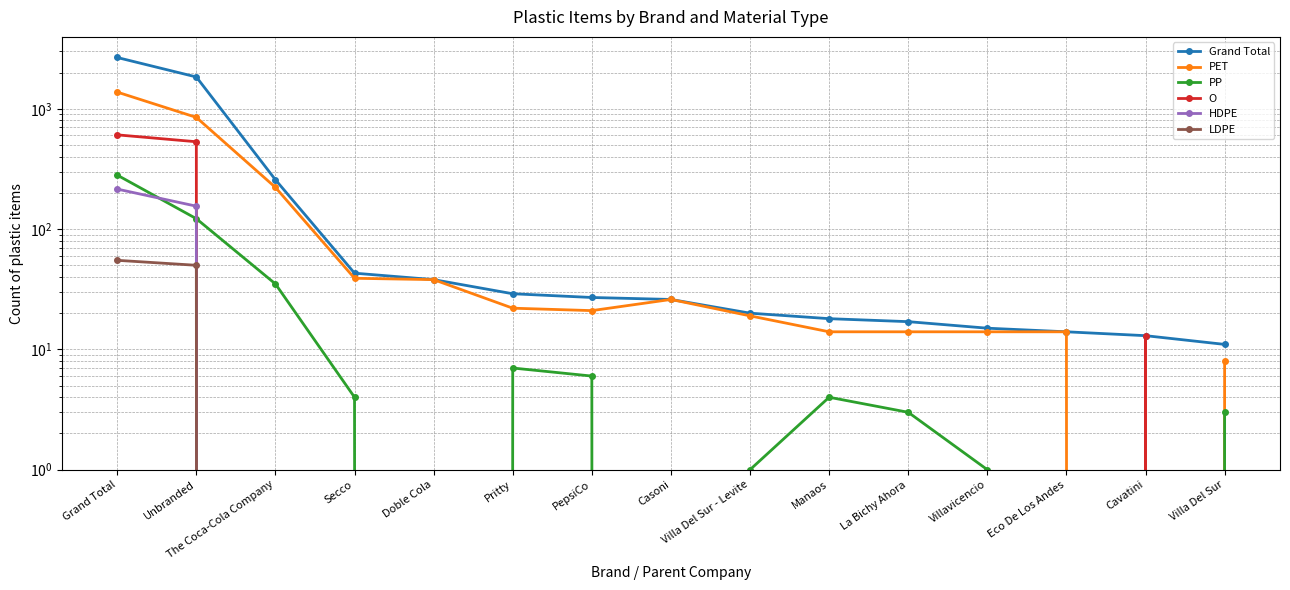

Reading right to left, what are all the values shown in this chart?

Grand Total: Villa Del Sur=11	Cavatini=13	Eco De Los Andes=14	Villavicencio=15	La Bichy Ahora=17	Manaos=18	Villa Del Sur - Levite=20	Casoni=26	PepsiCo=27	Pritty=29	Doble Cola=38	Secco=43	The Coca-Cola Company=257	Unbranded=1838	Grand Total=2668
PET: Villa Del Sur=8	Cavatini=0	Eco De Los Andes=14	Villavicencio=14	La Bichy Ahora=14	Manaos=14	Villa Del Sur - Levite=19	Casoni=26	PepsiCo=21	Pritty=22	Doble Cola=38	Secco=39	The Coca-Cola Company=222	Unbranded=848	Grand Total=1376
PP: Villa Del Sur=3	Cavatini=0	Eco De Los Andes=0	Villavicencio=1	La Bichy Ahora=3	Manaos=4	Villa Del Sur - Levite=1	Casoni=0	PepsiCo=6	Pritty=7	Doble Cola=0	Secco=4	The Coca-Cola Company=35	Unbranded=122	Grand Total=281
O: Villa Del Sur=0	Cavatini=13	Eco De Los Andes=0	Villavicencio=0	La Bichy Ahora=0	Manaos=0	Villa Del Sur - Levite=0	Casoni=0	PepsiCo=0	Pritty=0	Doble Cola=0	Secco=0	The Coca-Cola Company=0	Unbranded=532	Grand Total=607
HDPE: Villa Del Sur=0	Cavatini=0	Eco De Los Andes=0	Villavicencio=0	La Bichy Ahora=0	Manaos=0	Villa Del Sur - Levite=0	Casoni=0	PepsiCo=0	Pritty=0	Doble Cola=0	Secco=0	The Coca-Cola Company=0	Unbranded=155	Grand Total=215
LDPE: Villa Del Sur=0	Cavatini=0	Eco De Los Andes=0	Villavicencio=0	La Bichy Ahora=0	Manaos=0	Villa Del Sur - Levite=0	Casoni=0	PepsiCo=0	Pritty=0	Doble Cola=0	Secco=0	The Coca-Cola Company=0	Unbranded=50	Grand Total=55